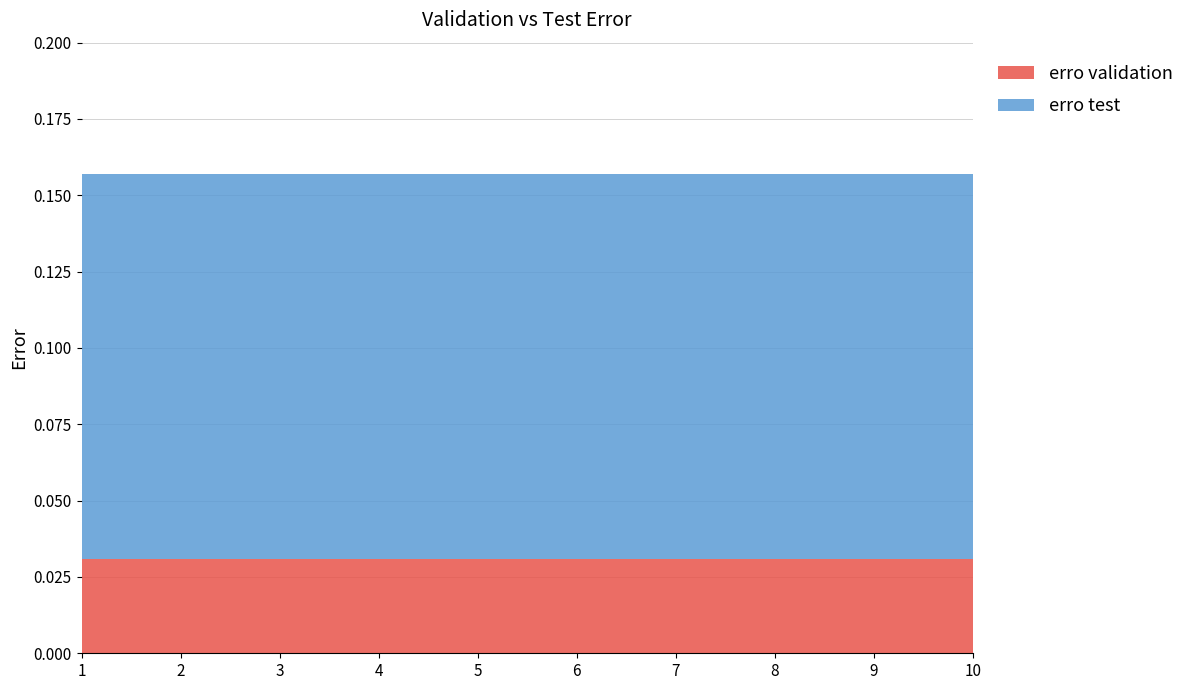

What is the total value across all series at 3?

0.2